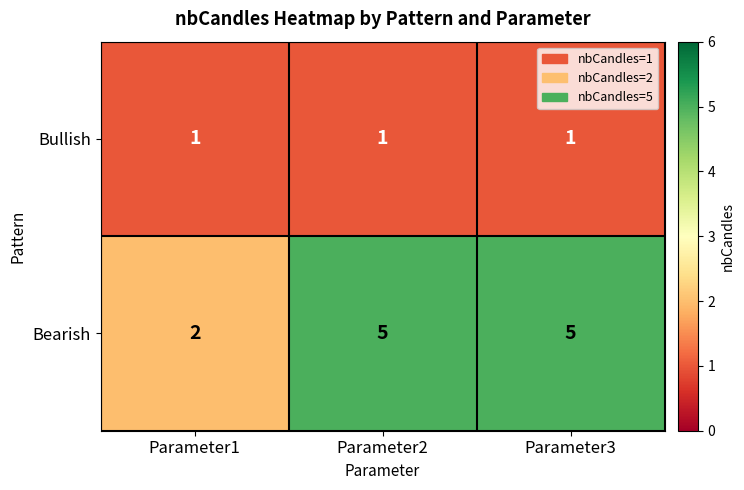

Which series has the widest spread of values?

Bearish